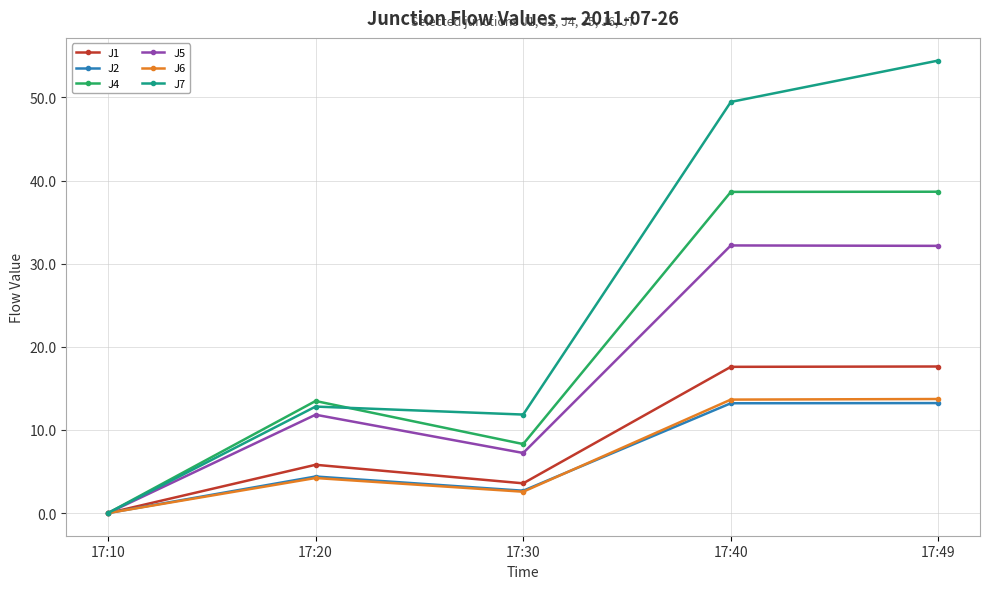

At which label does J1 first exceed 5?

17:20